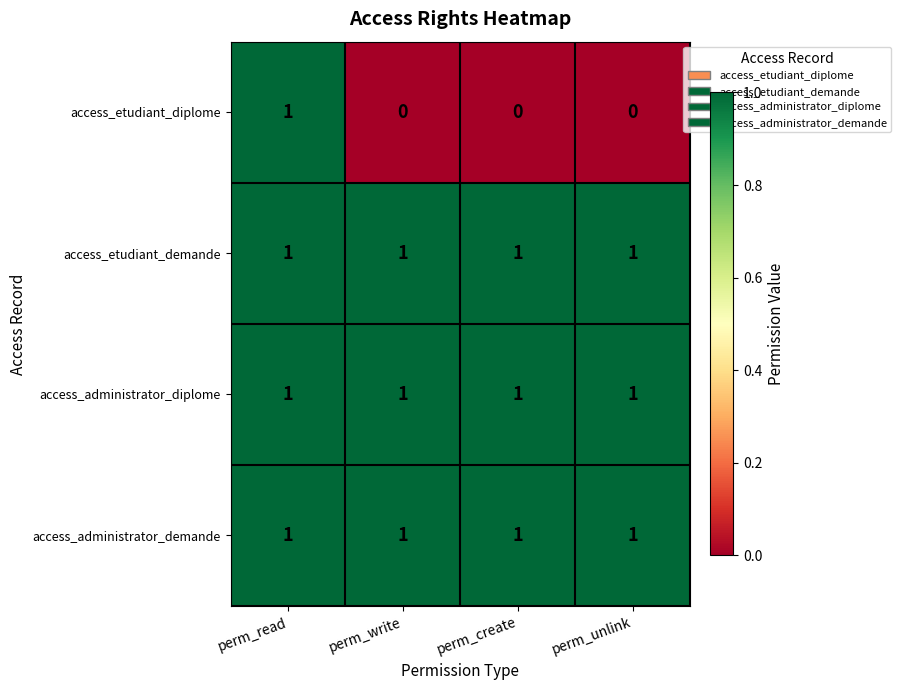

The value of access_etudiant_demande at perm_read is 1. True or false?

True